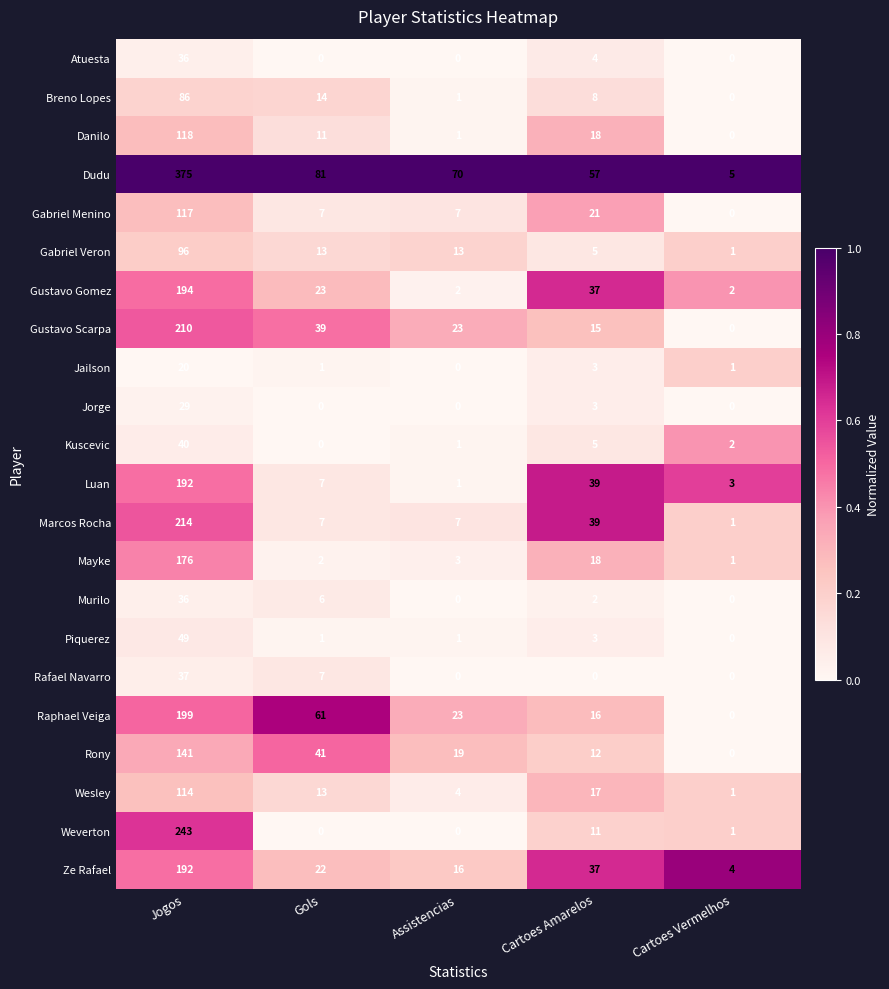

Where does the Marcos Rocha series first go above 7?

Jogos